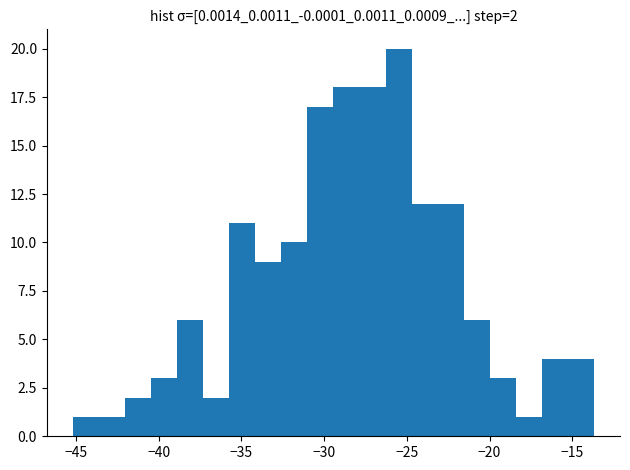

Around what value on the x-axis is the tallest bar? Give the approximate position of its centre, as read against the axis.

-25.5